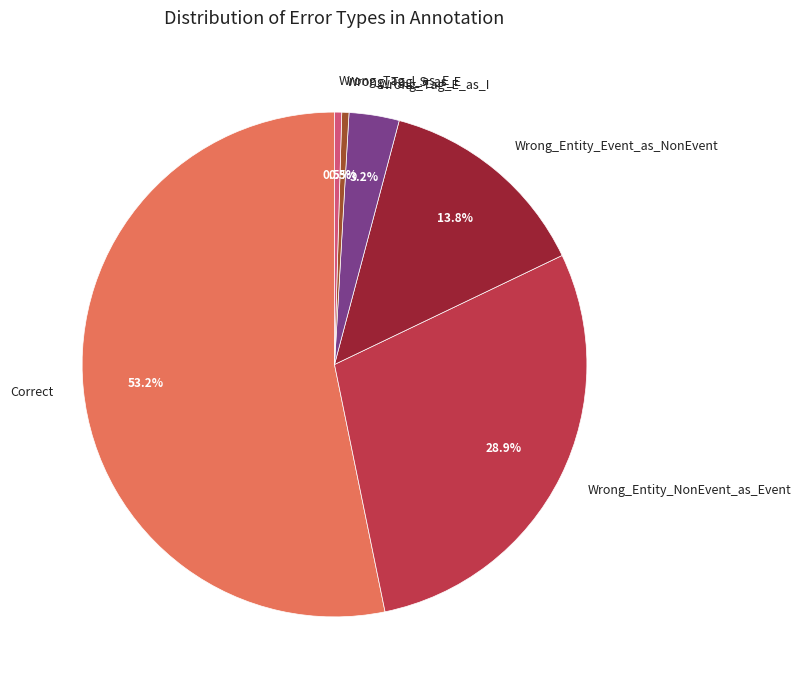

To the nearest percent, what is the average slice percentage?

17%